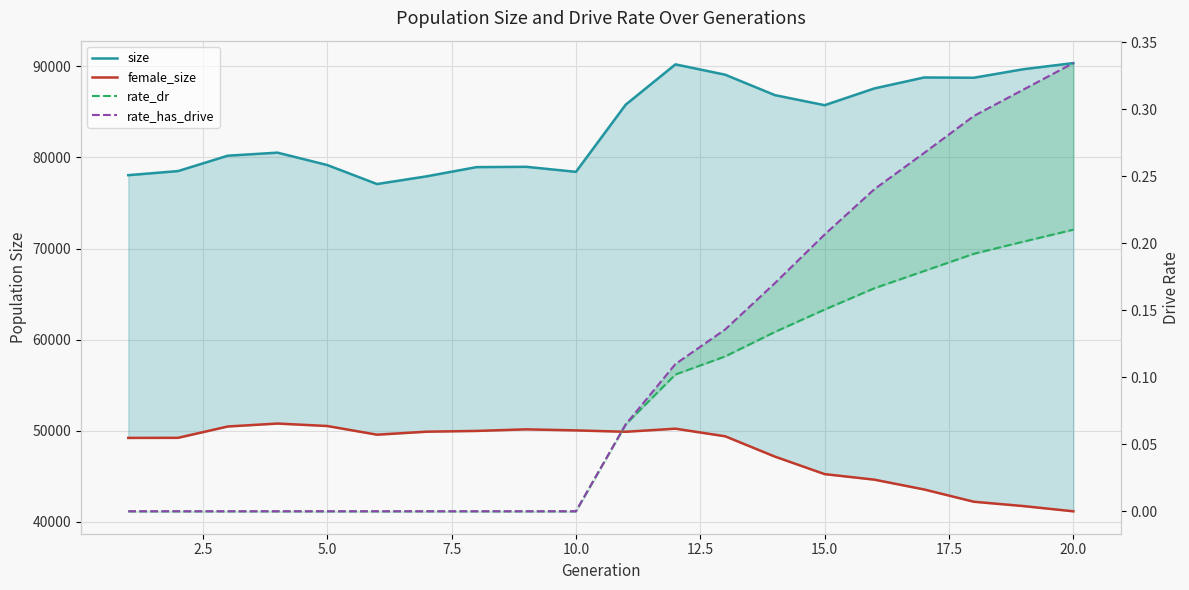

True or false: rate_dr and size cross at least once.

False